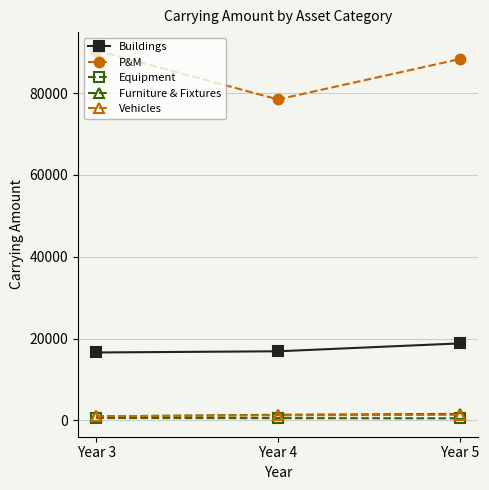

Which series has the largest total across all categories?

P&M